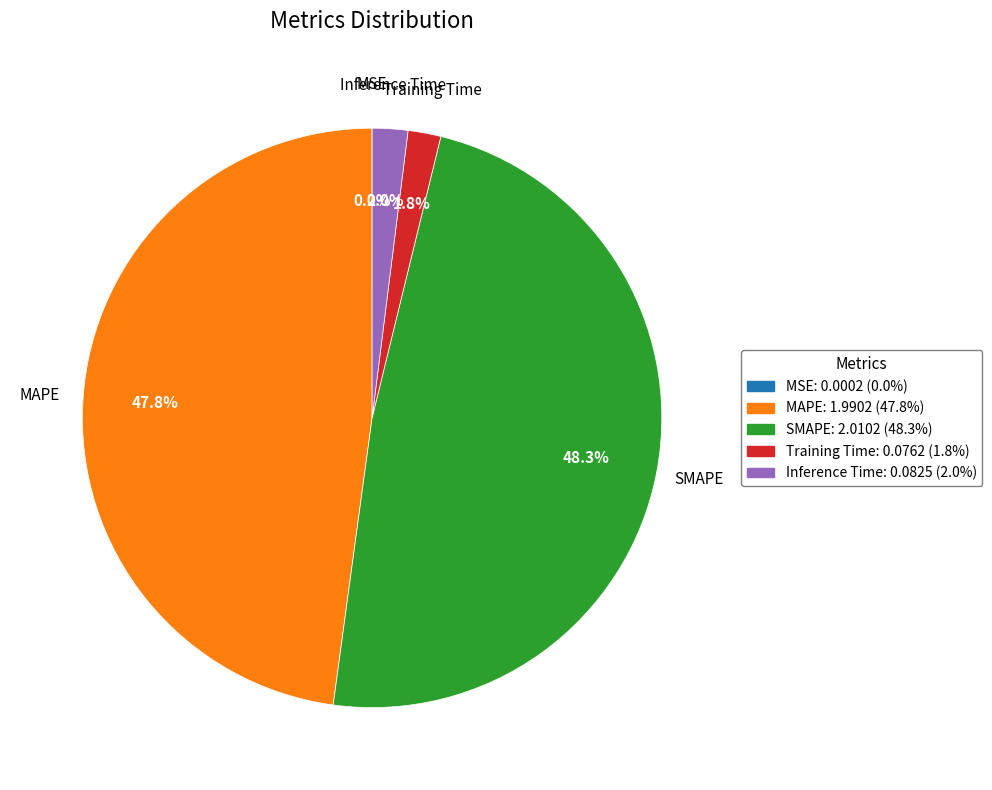

How much of the chart is everything except Training Time?

98.2%